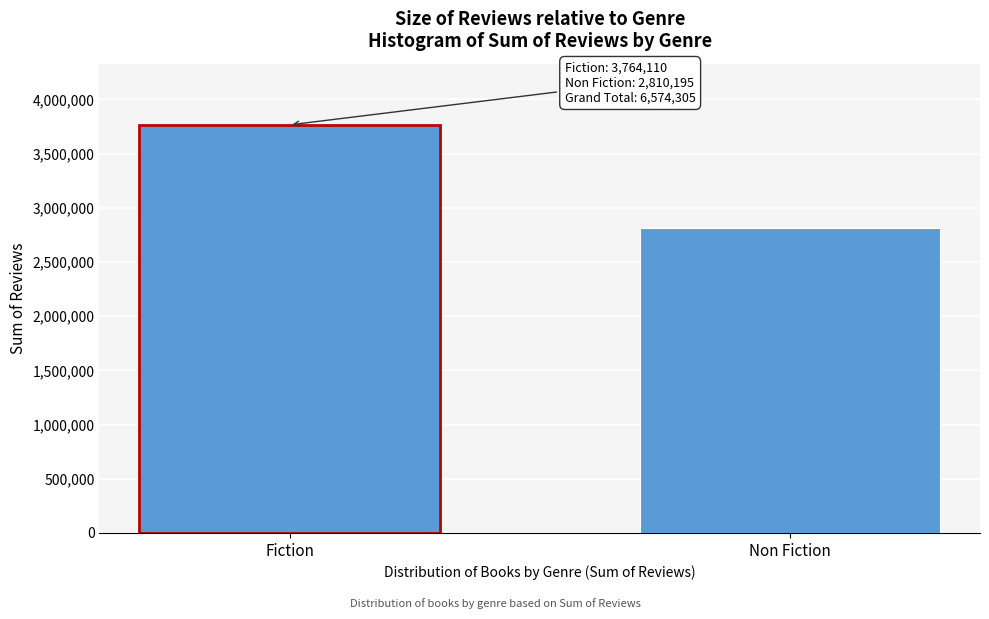

Reading left to right, what are all the values shown in this chart?

3764110	2810195